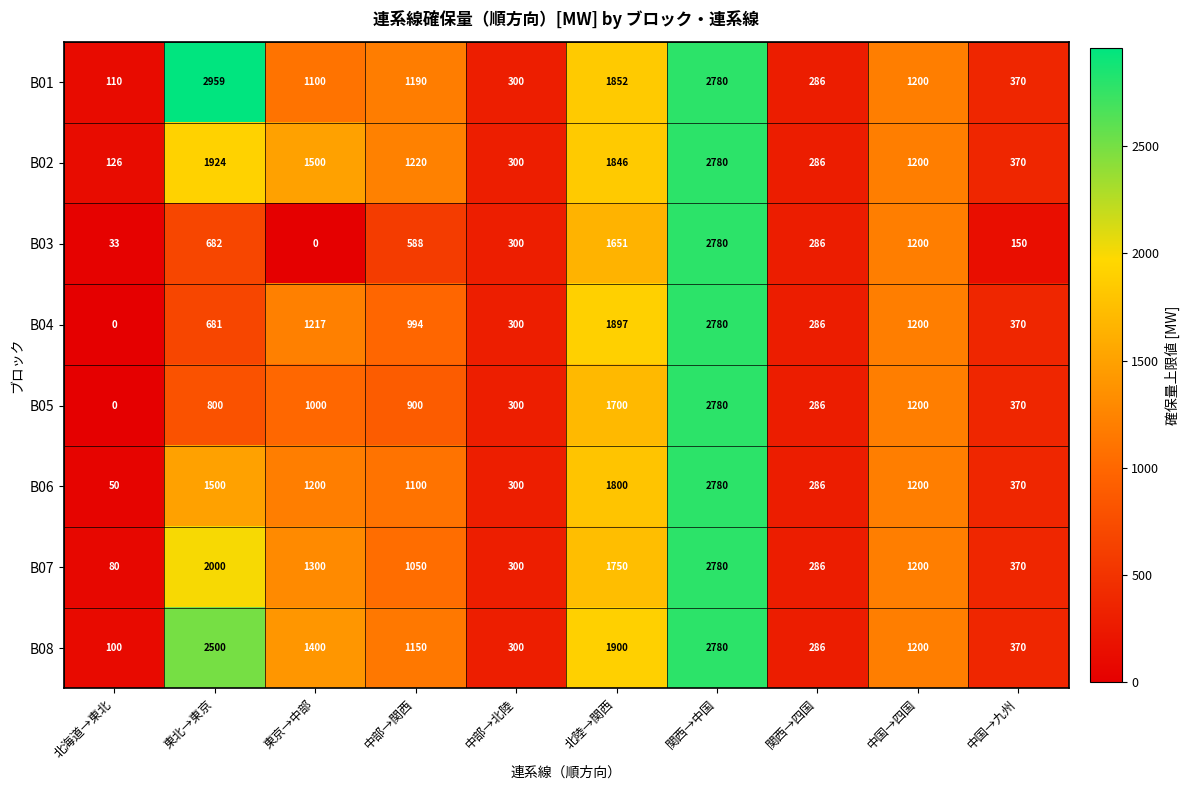

Which series changed the most between 東京→中部 and 関西→中国?

B03